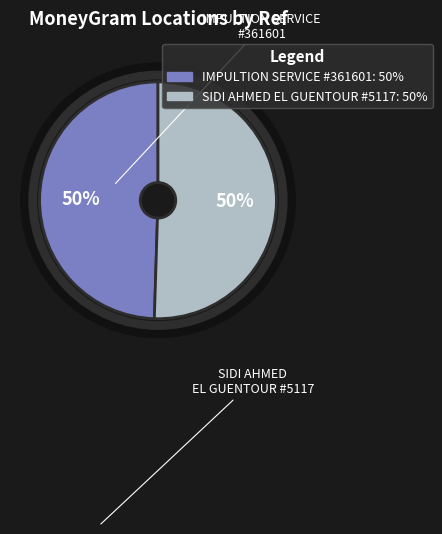

How many slices are in this pie chart?

2